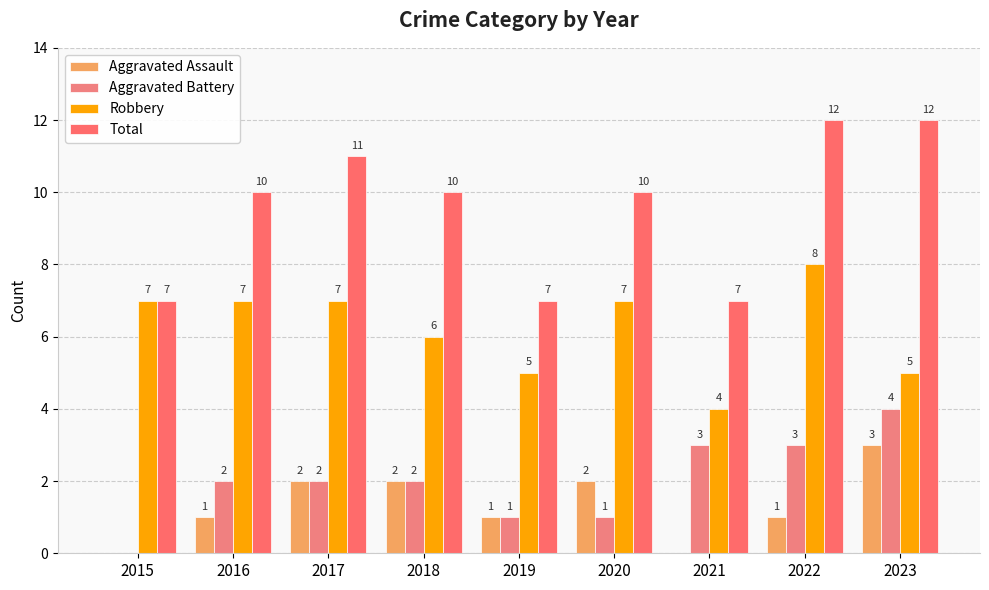

Count the number of categories in the chart.

9